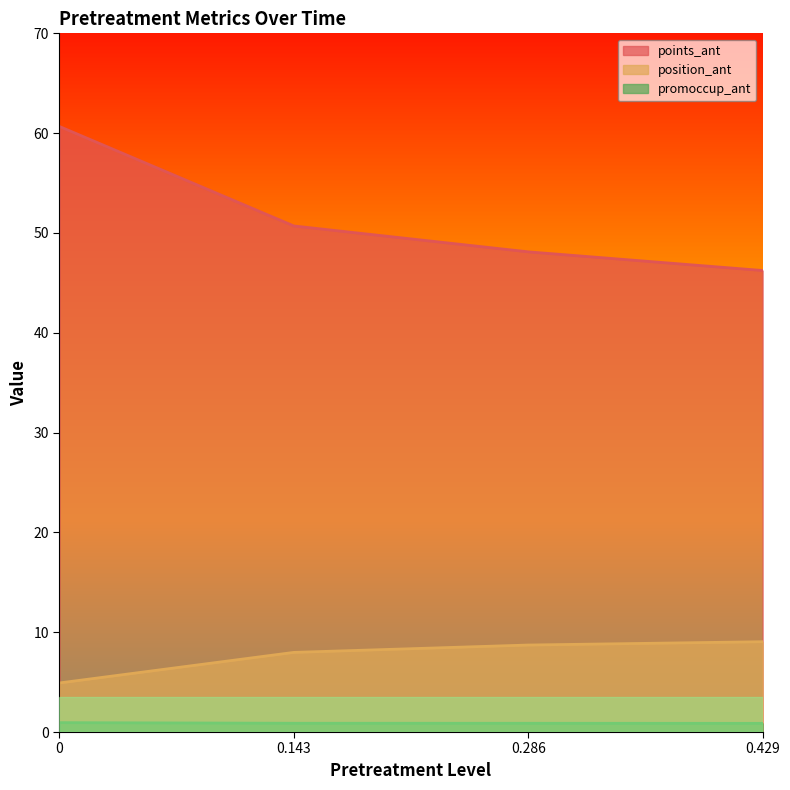

What is the value of the promoccup_ant point at the 1st from the left?

0.9